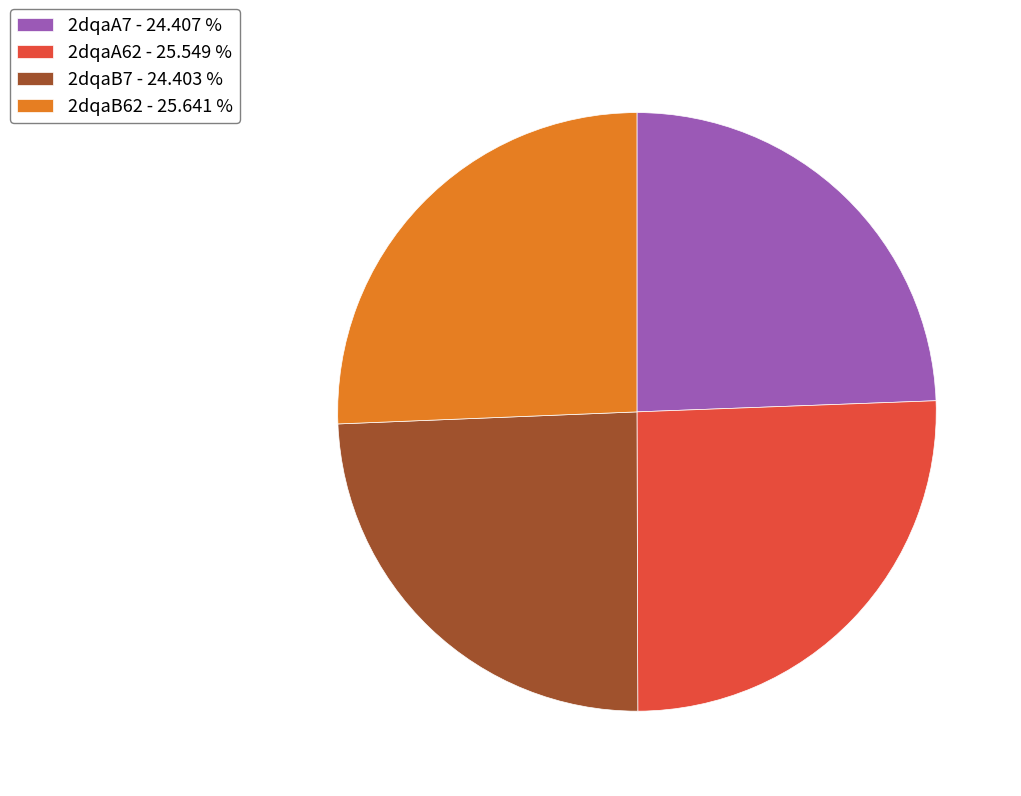

What is the ratio of the value at 2dqaA62 - 25.549 % to the value at 2dqaA7 - 24.407 %?

1.0